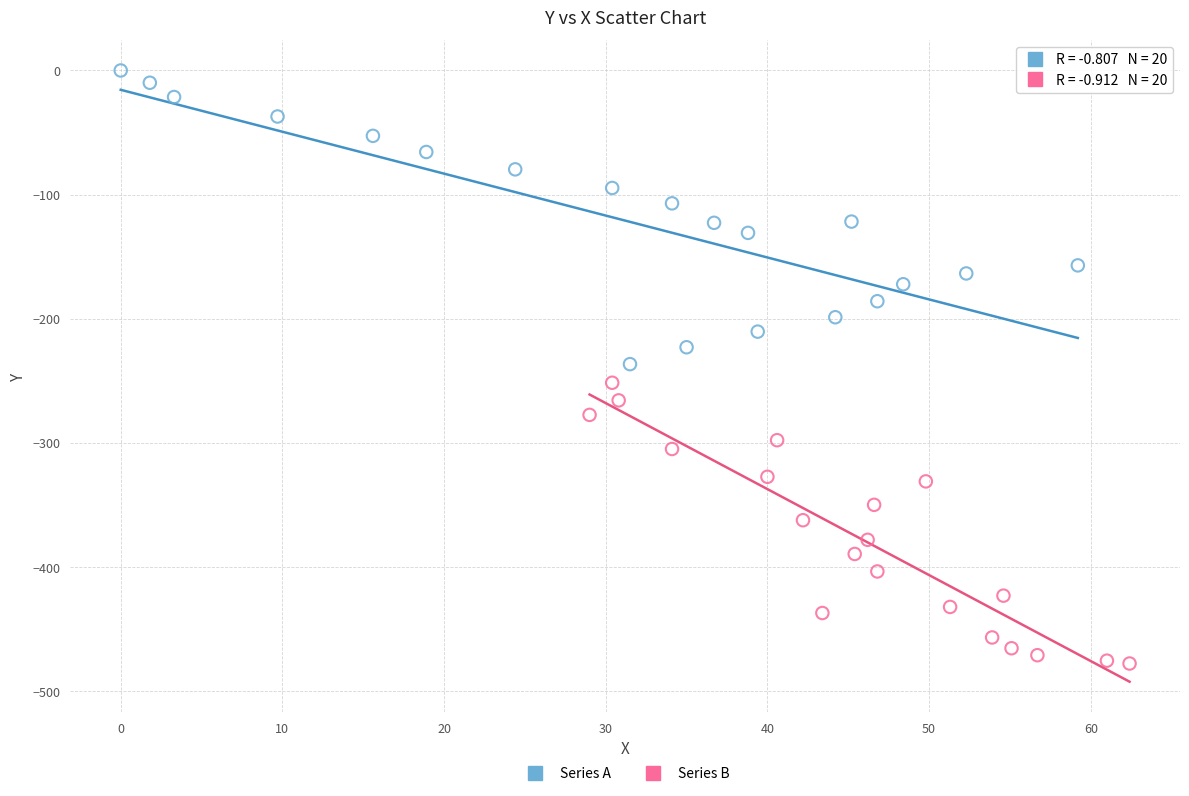

Which series contains the lowest Y value?

Series B